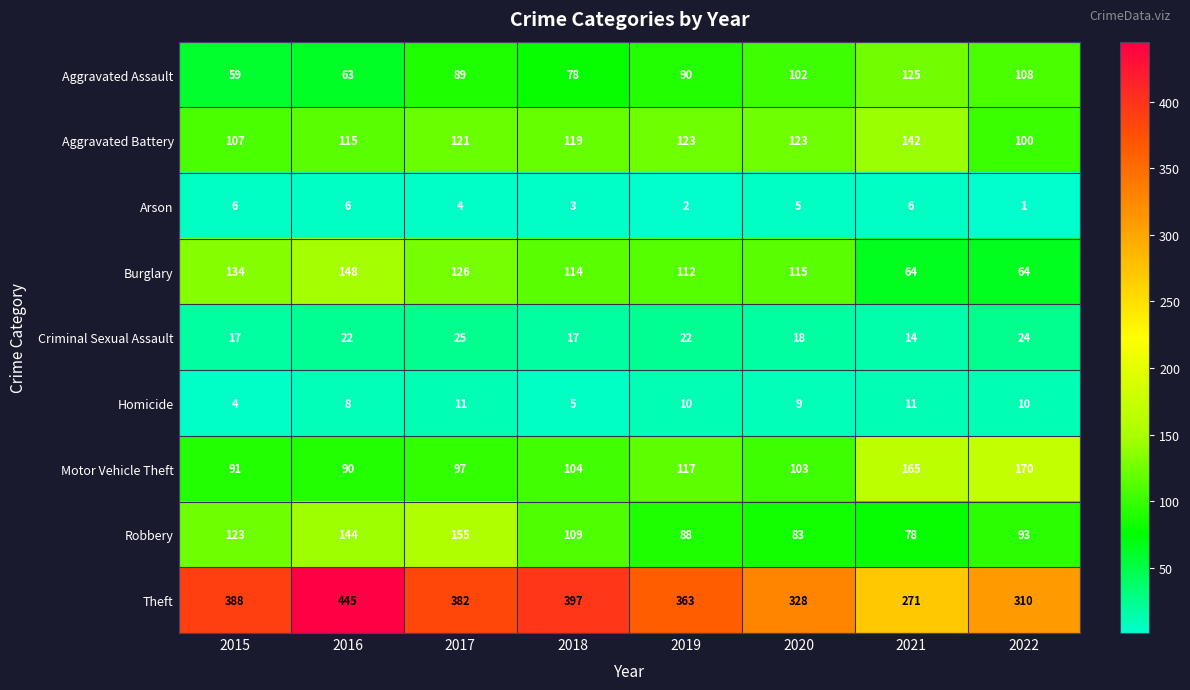

What is the spread (max minus min) of values at 2022?

309